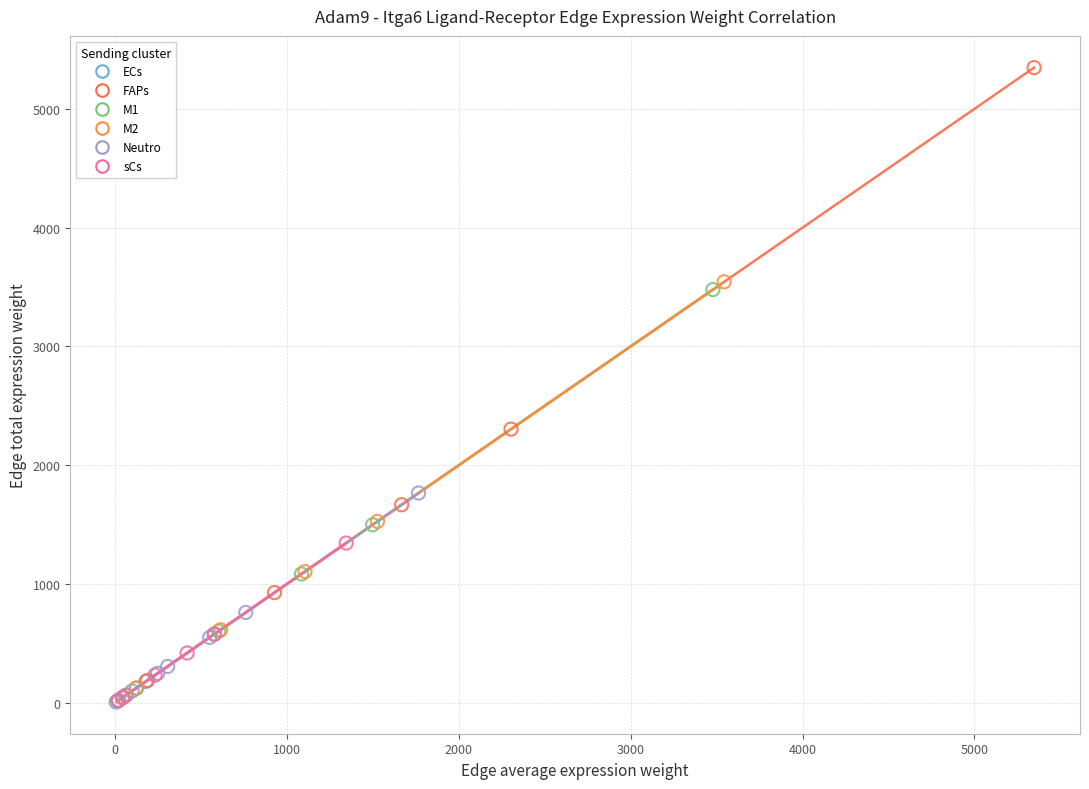

Which series has the largest Y range (max minus min)?

FAPs